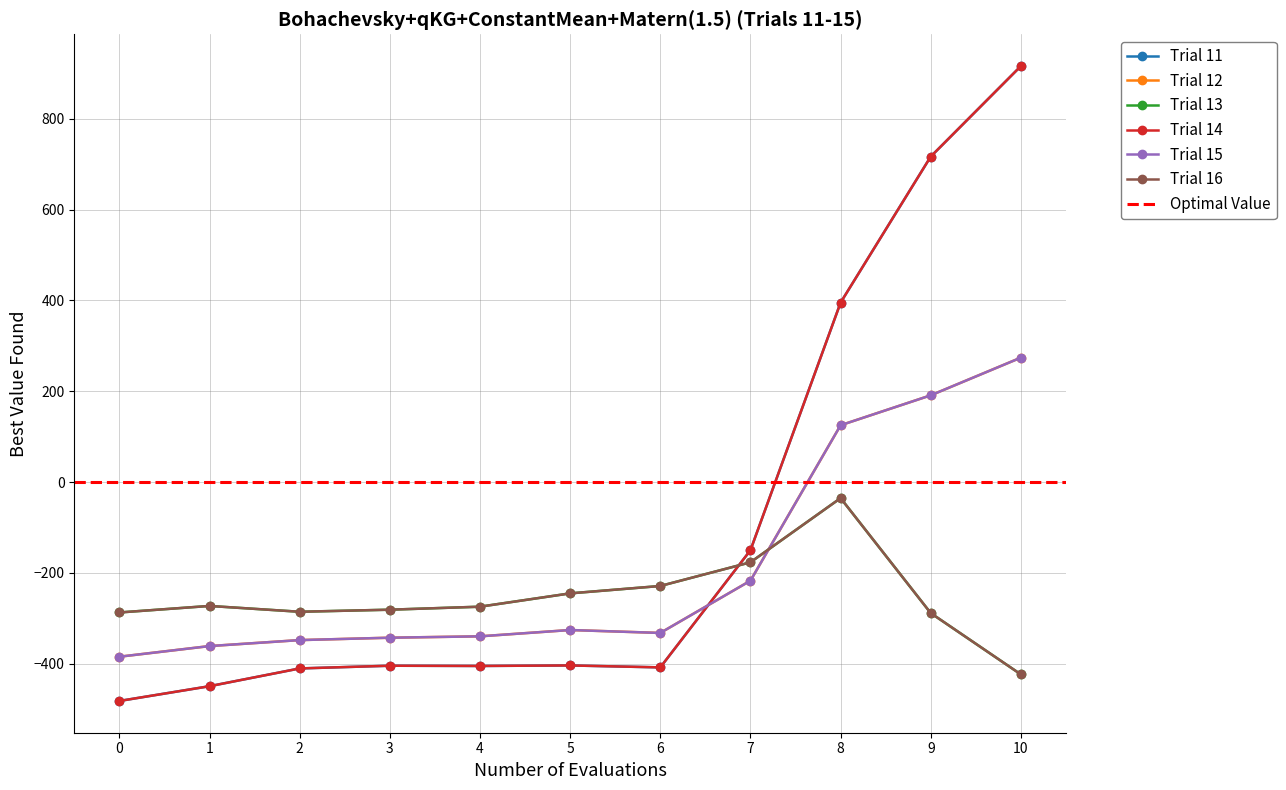

Reading right to left, transcribe all the data shown in this chart.

row_0.0: 10=916.2	9=716.9	8=395.3	7=-150.1	6=-408.0	5=-403.8	4=-404.9	3=-404.4	2=-410.3	1=-449.5	0=-482.0
row_0.1: 10=274.1	9=191.1	8=125.2	7=-217.1	6=-332.2	5=-325.7	4=-339.6	3=-342.7	2=-347.9	1=-361.1	0=-384.6
row_0.2: 10=-423.5	9=-288.5	8=-35.3	7=-176.6	6=-228.8	5=-245.0	4=-274.4	3=-281.0	2=-285.5	1=-272.7	0=-287.1
row_1.0: 10=916.2	9=716.9	8=395.3	7=-150.1	6=-408.0	5=-403.8	4=-404.9	3=-404.4	2=-410.3	1=-449.5	0=-482.0
row_1.1: 10=274.1	9=191.1	8=125.2	7=-217.1	6=-332.2	5=-325.7	4=-339.6	3=-342.7	2=-347.9	1=-361.1	0=-384.6
row_1.2: 10=-423.5	9=-288.5	8=-35.3	7=-176.6	6=-228.8	5=-245.0	4=-274.4	3=-281.0	2=-285.5	1=-272.7	0=-287.1